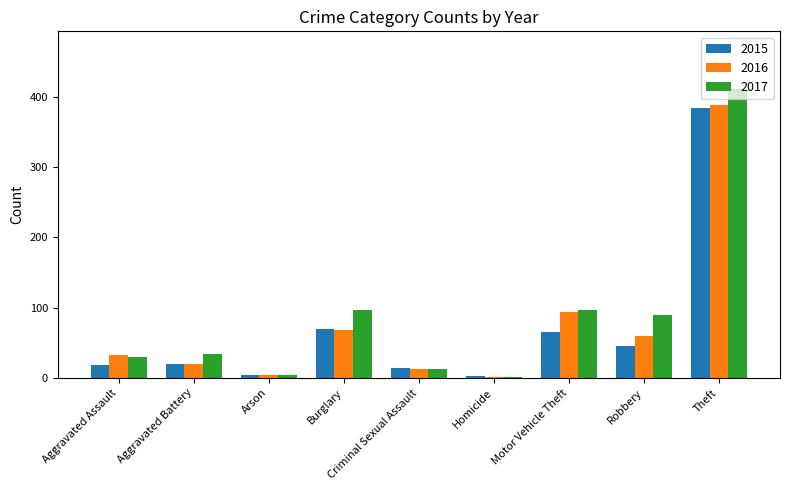

Are the bars grouped side by side (vs. stacked)?

Yes